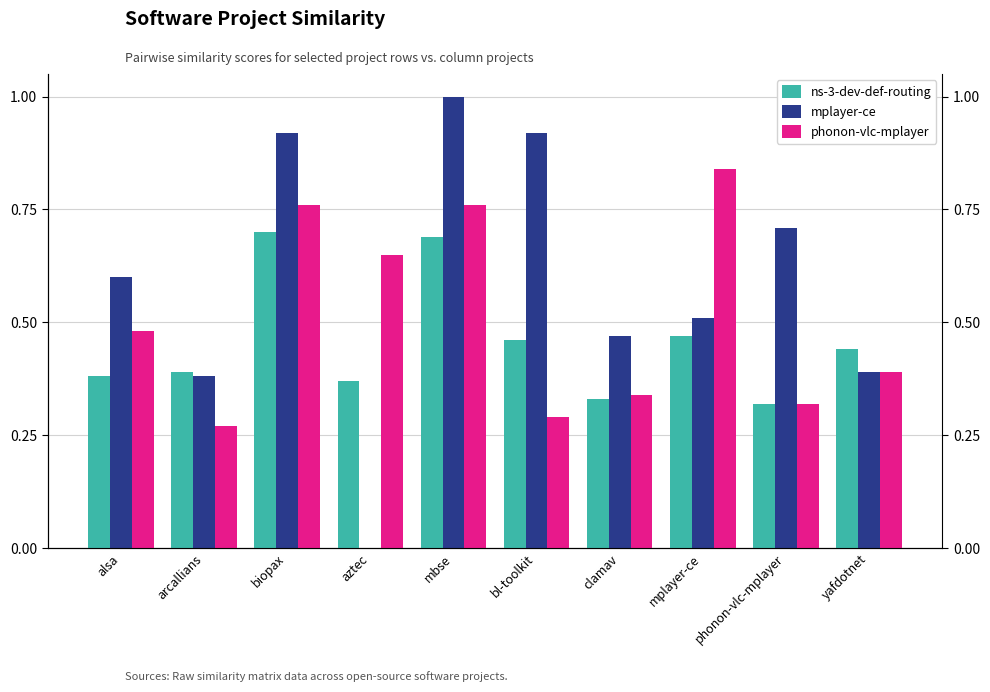

Does the chart contain any negative values?

No